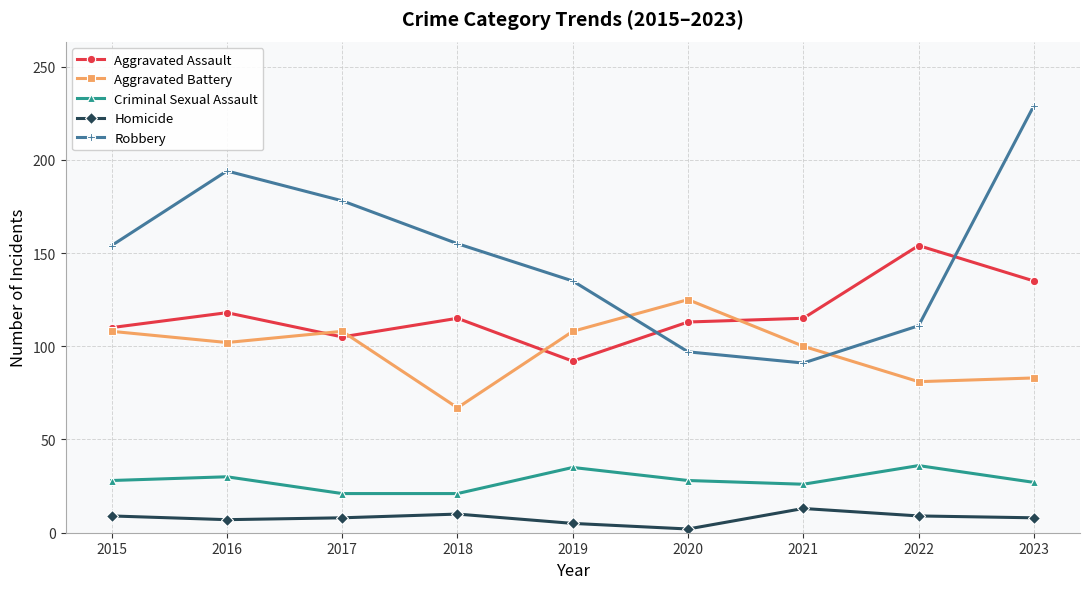

What is the difference between the second highest and second lowest values in the Aggravated Battery series?

27